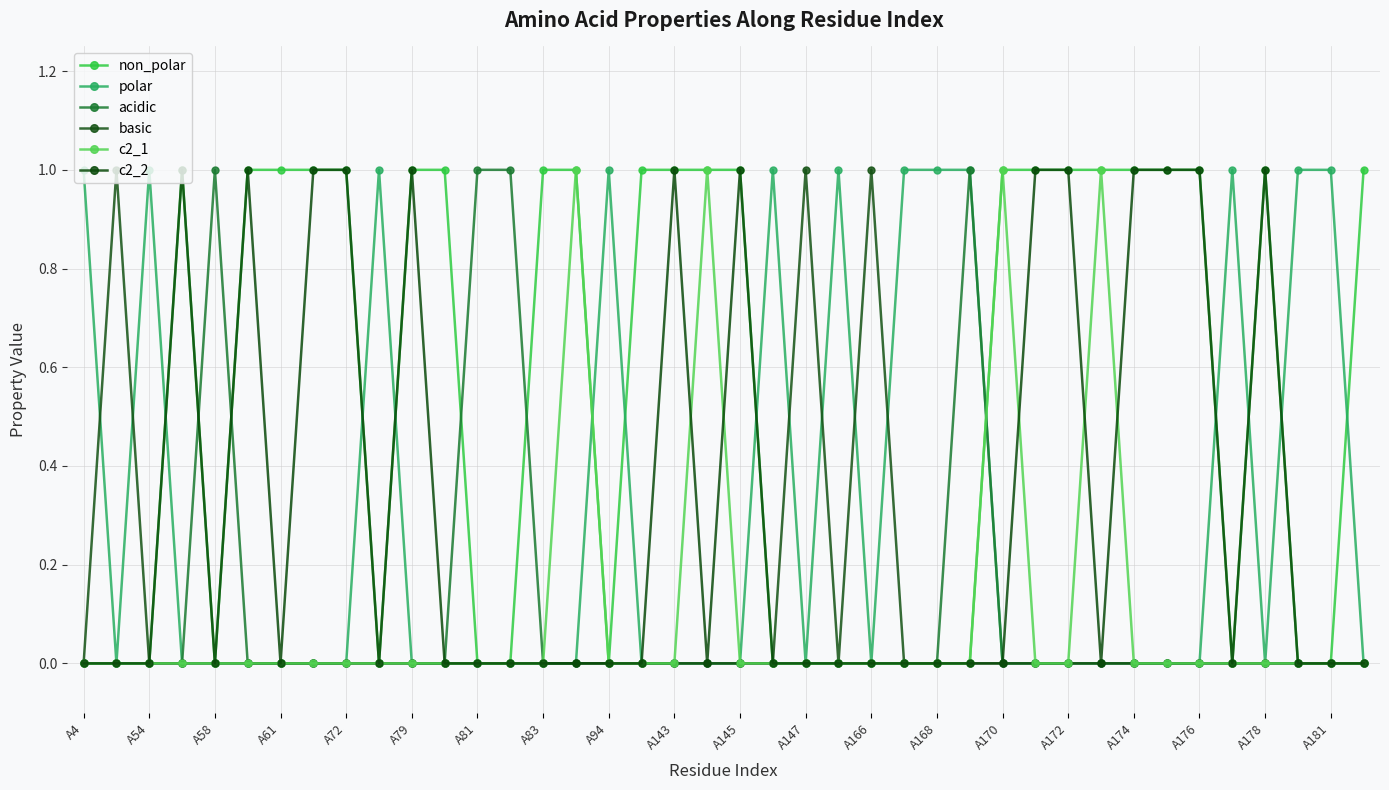

Count the polar values in the range 0 to 1.

40